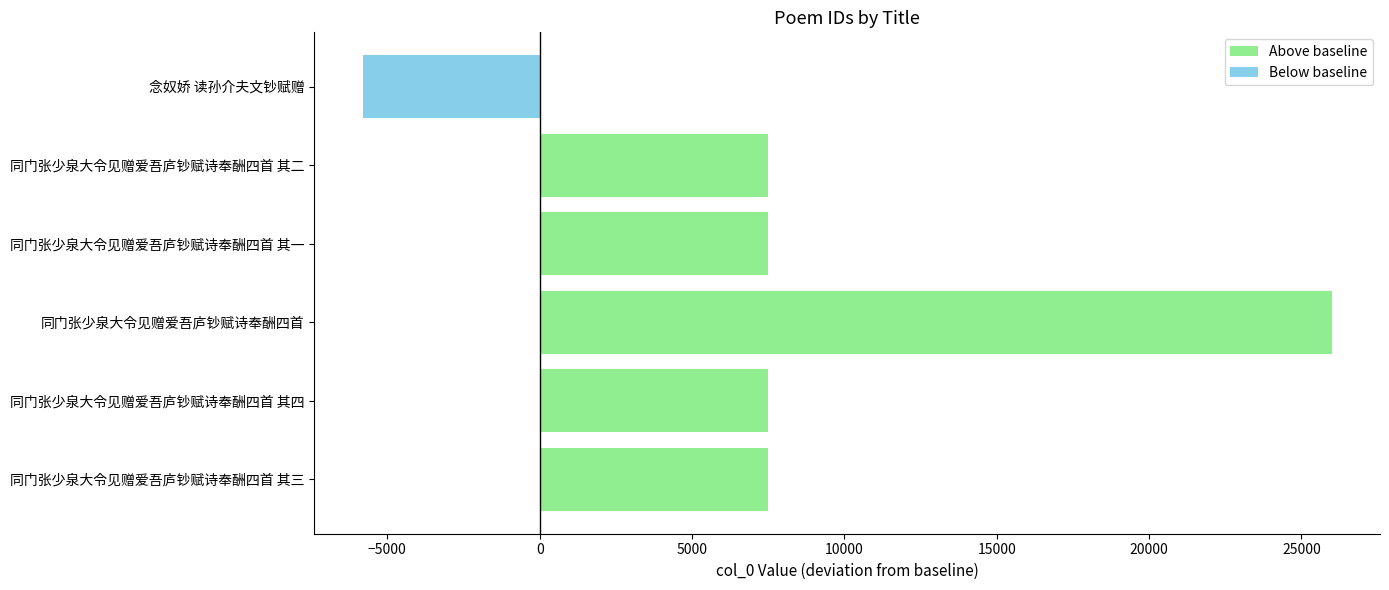

What is the highest value of the Above baseline series?

25987